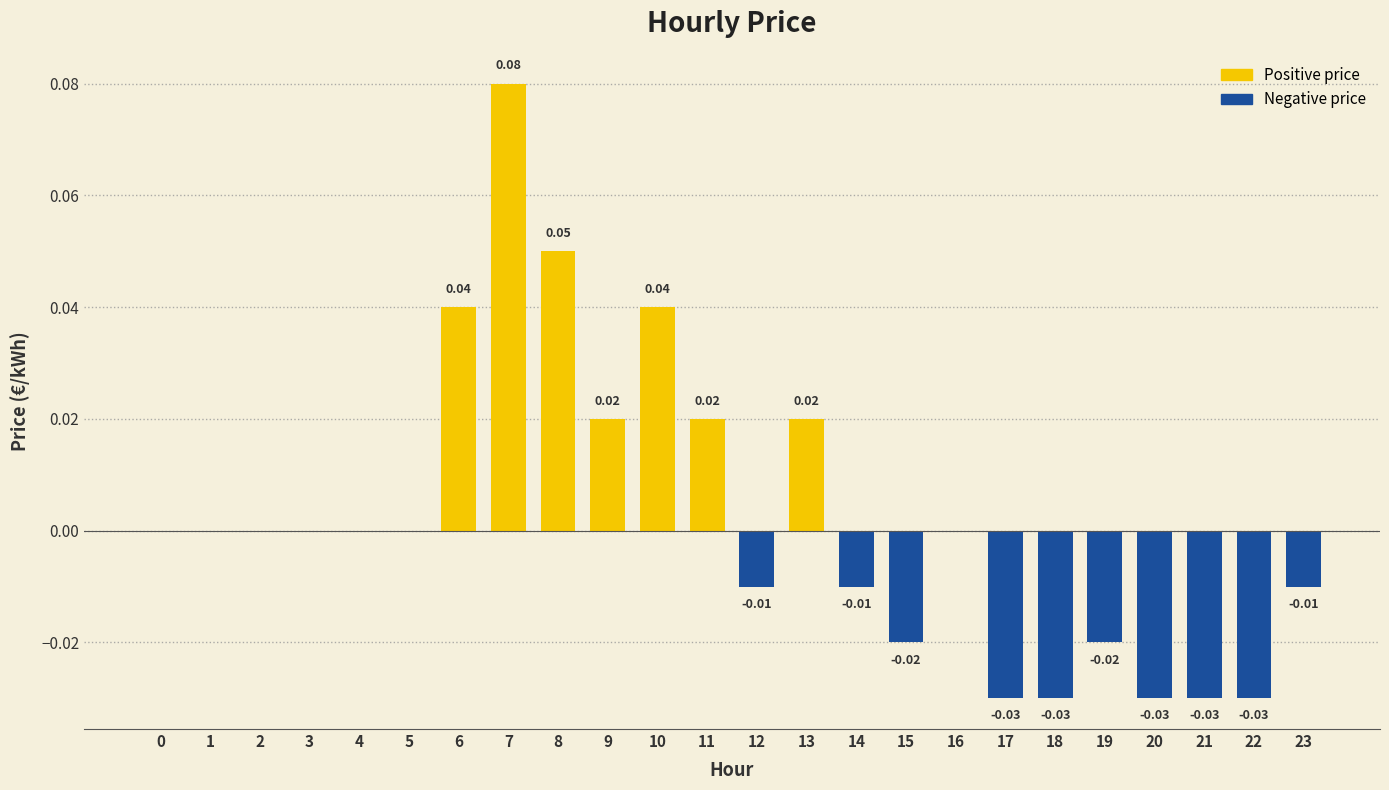

How many categories are shown in the chart?

24